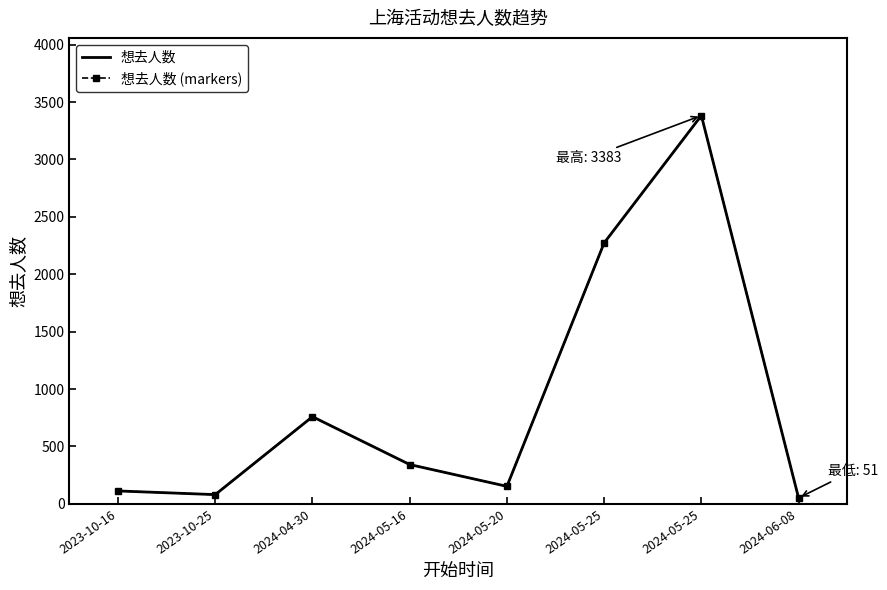

Which label corresponds to the smallest value in the chart?

2024-06-08